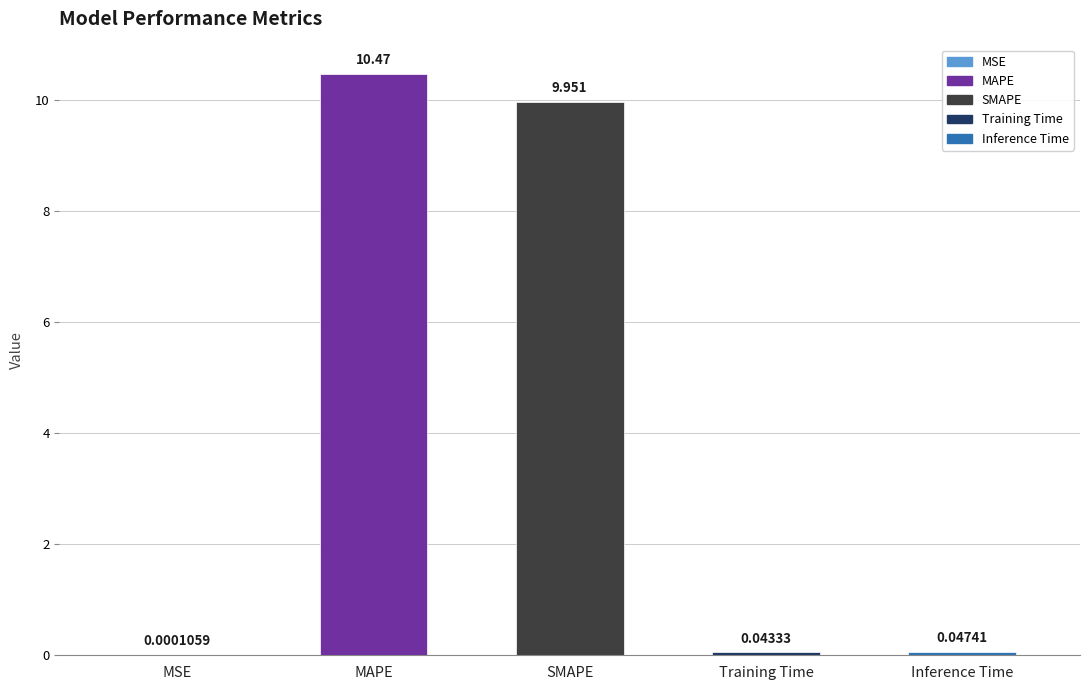

Reading left to right, extract all data points from this chart.

0.0	10.5	10.0	0.0	0.0